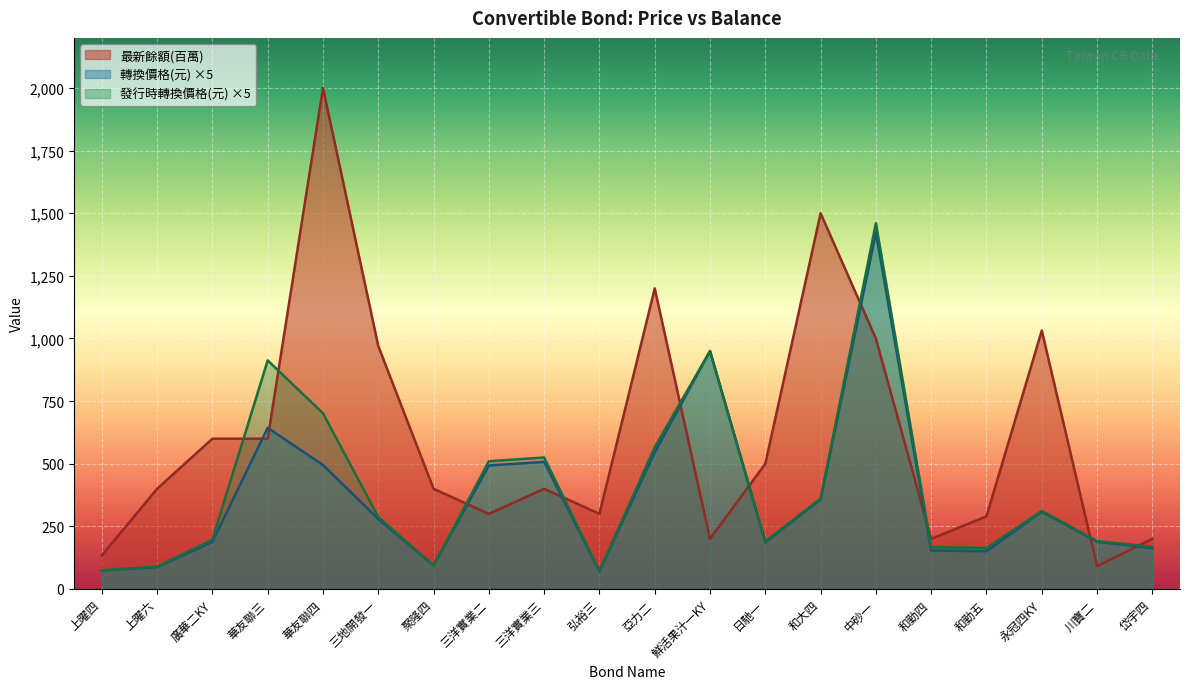

How many data points in 發行時轉換價格(元) are above 287?

10